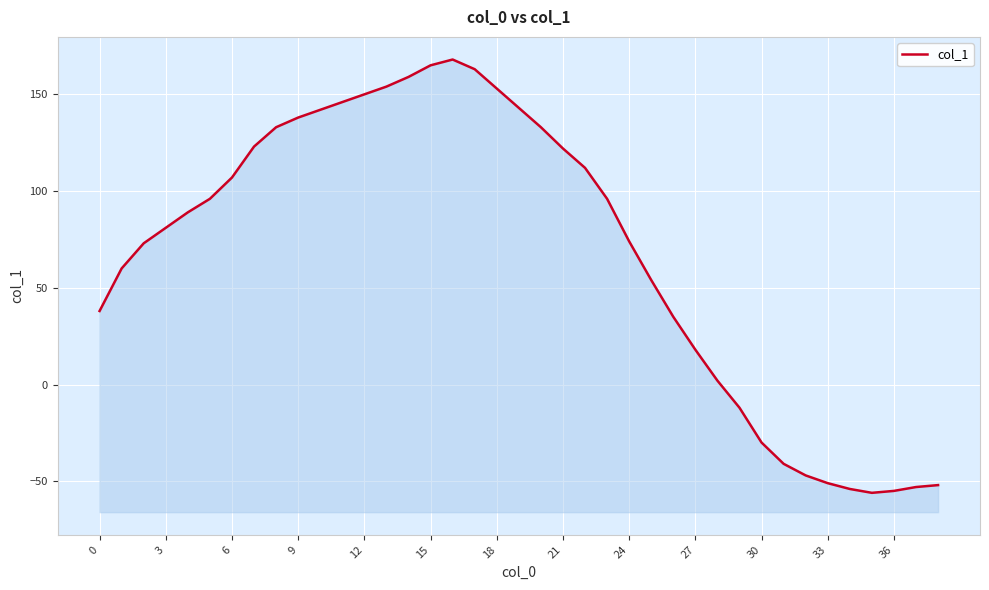

What value does the data have at 25?

54